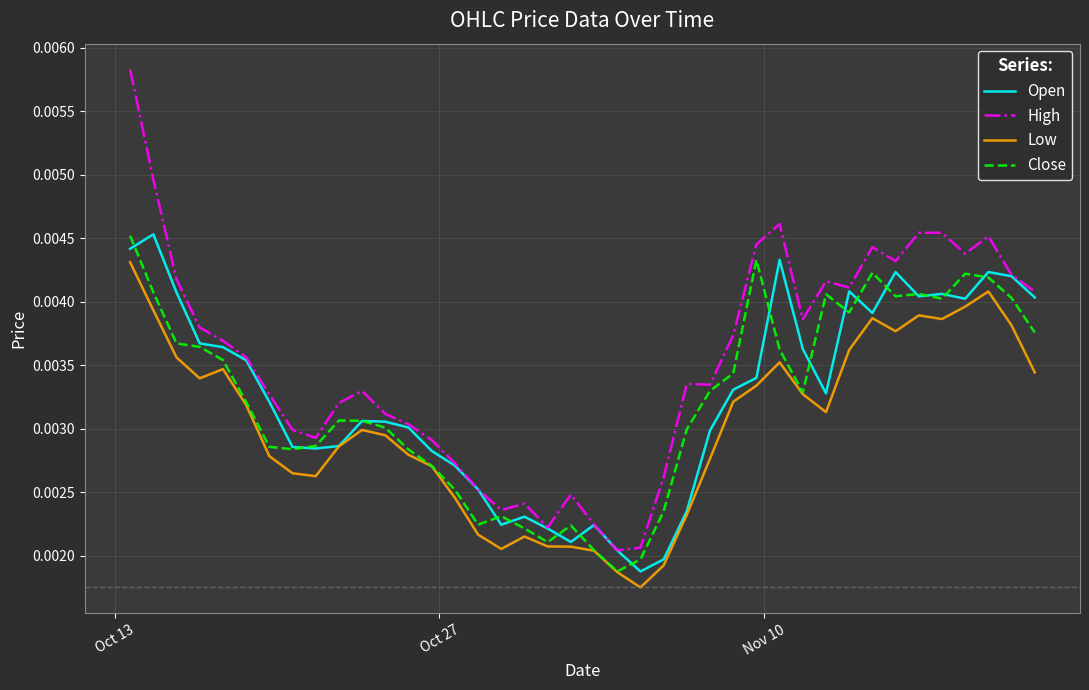

Which series has the widest spread of values?

High